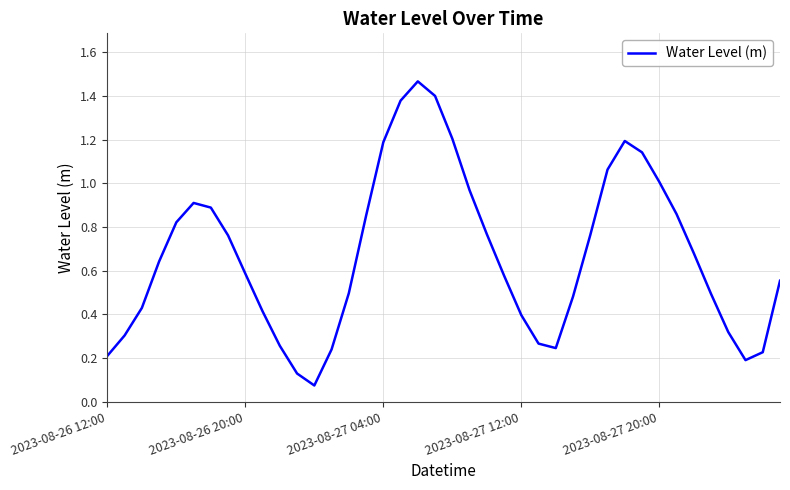

At which category does the data reach its first local valley?

12